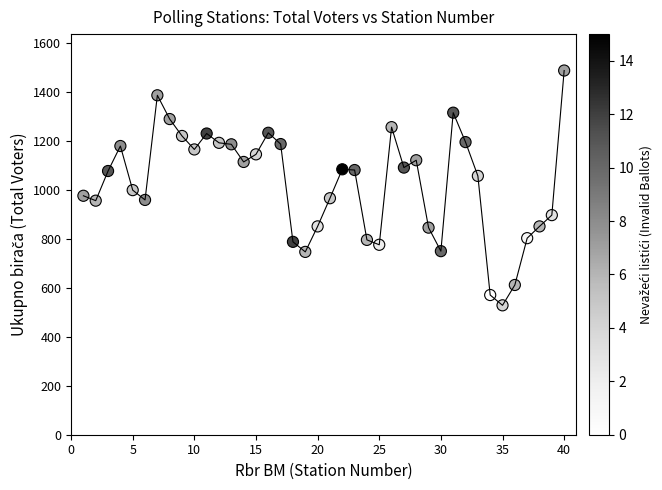

What is the range of Y values (max minus min)?

958